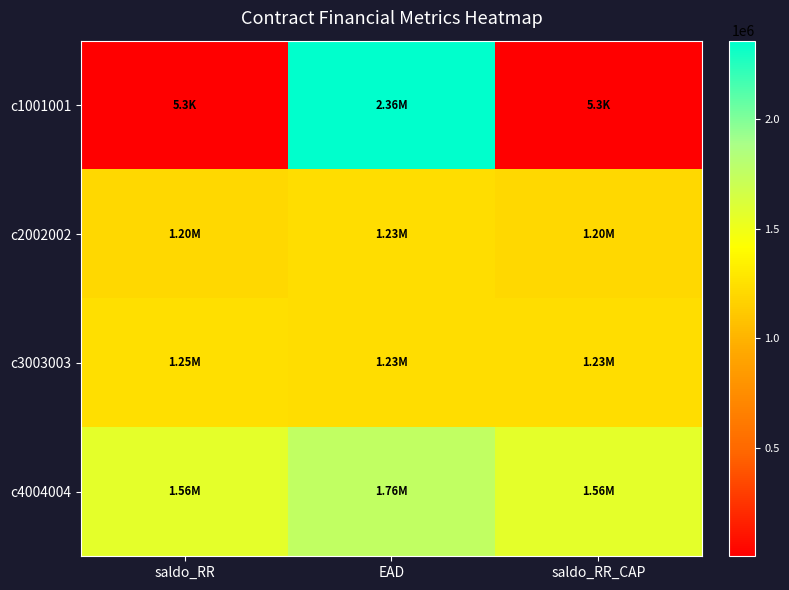

Reading left to right, extract all data points from this chart.

c1001001: saldo_RR=5337.7	EAD=2356526.0	saldo_RR_CAP=5337.7
c2002002: saldo_RR=1202877.3	EAD=1233420.0	saldo_RR_CAP=1202877.3
c3003003: saldo_RR=1245096.3	EAD=1233420.0	saldo_RR_CAP=1233420.0
c4004004: saldo_RR=1562379.3	EAD=1758456.0	saldo_RR_CAP=1562379.3